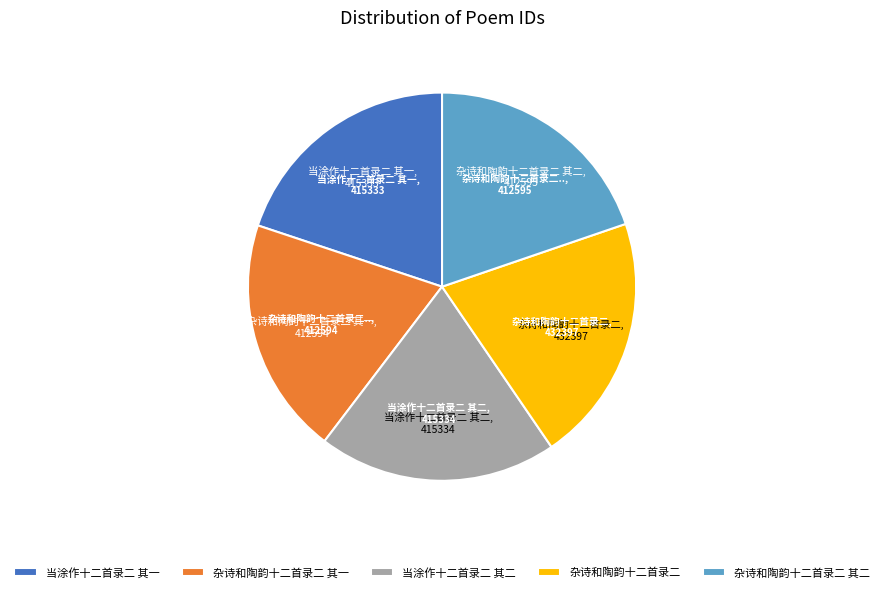

Which slice is the largest?

杂诗和陶韵十二首录二